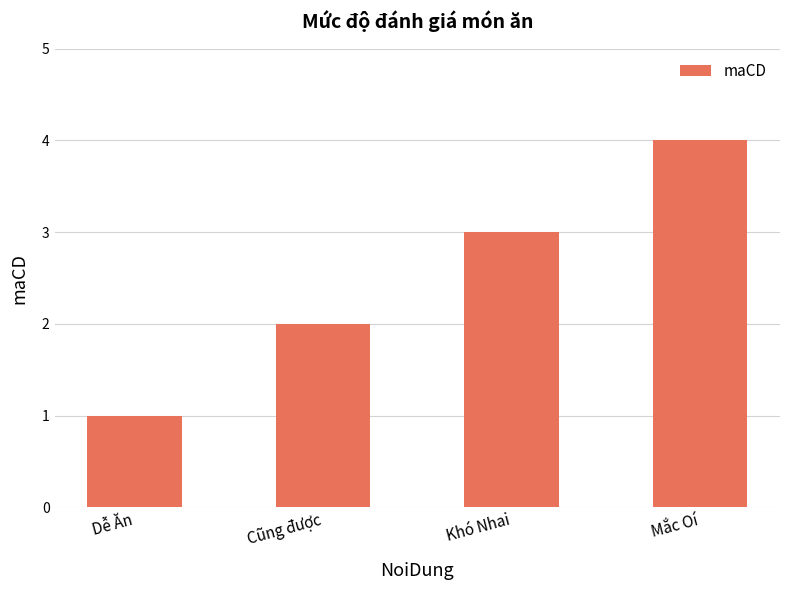

What is the difference between the maximum and minimum values?

3